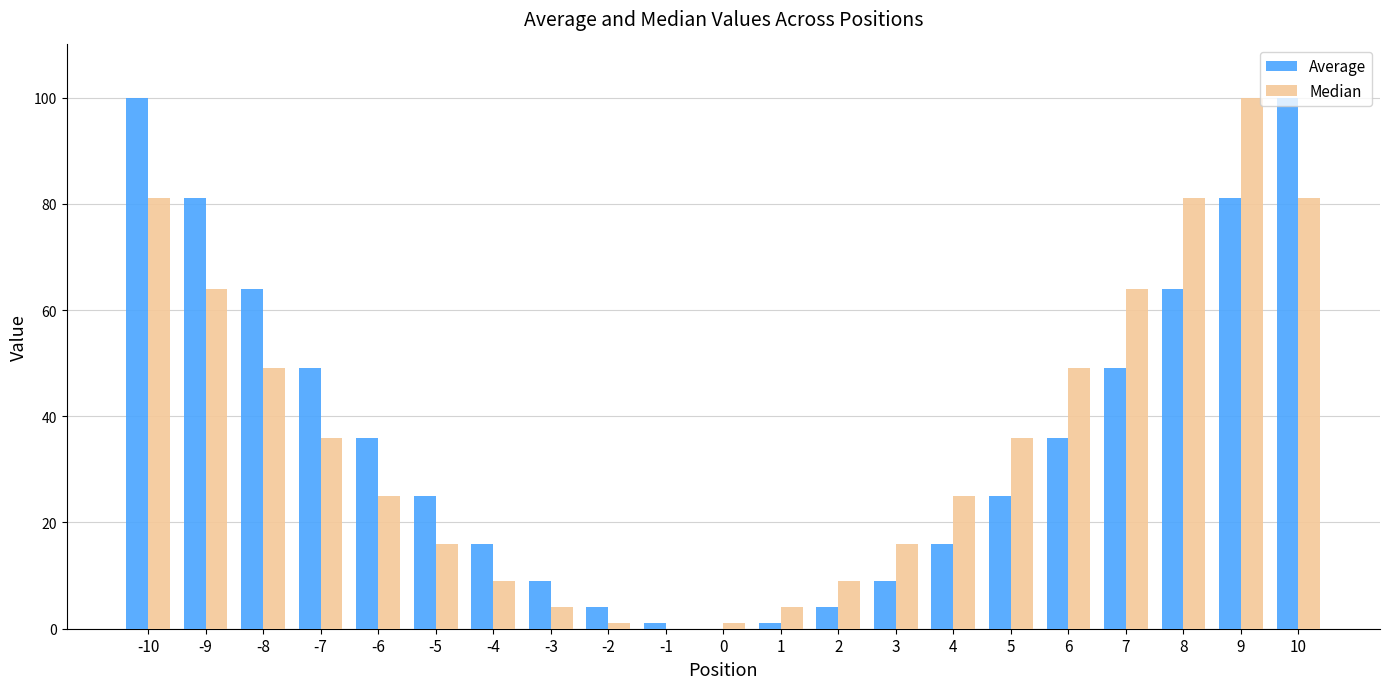

What is the sum of the Median values at -9 and -5?

80